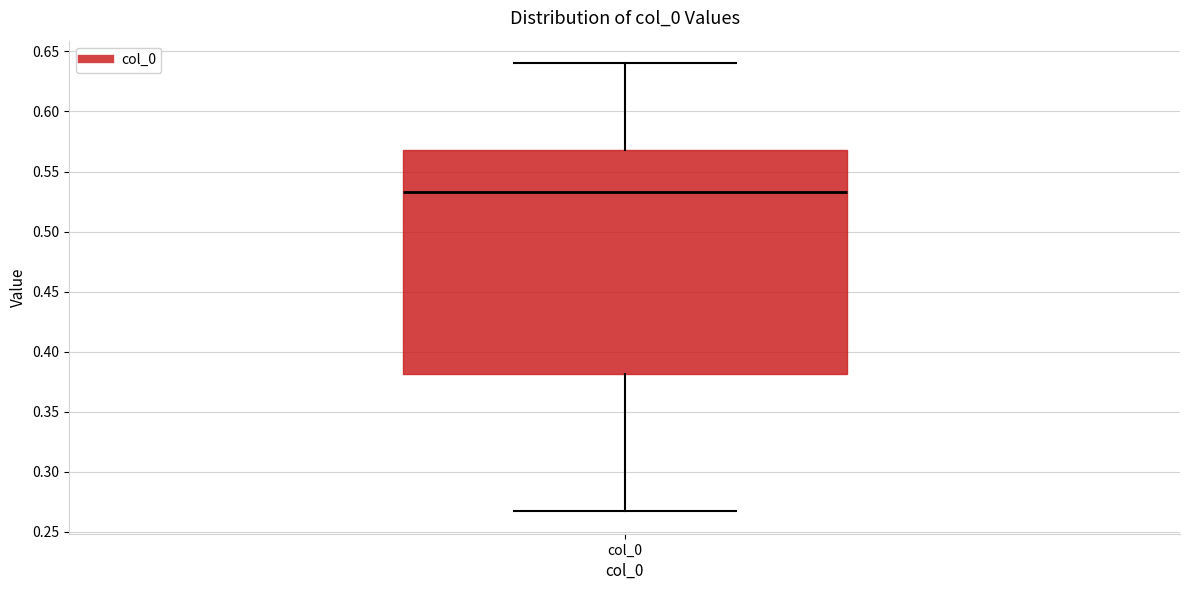

Transcribe this box plot: give where the median line is, the range the box spans, and where the two whiskers end, as read against the y-axis. The values are not printed on the chart, so give them approximately, as read against the axis.

median 0.535, box 0.380 to 0.570, whiskers 0.265 to 0.640